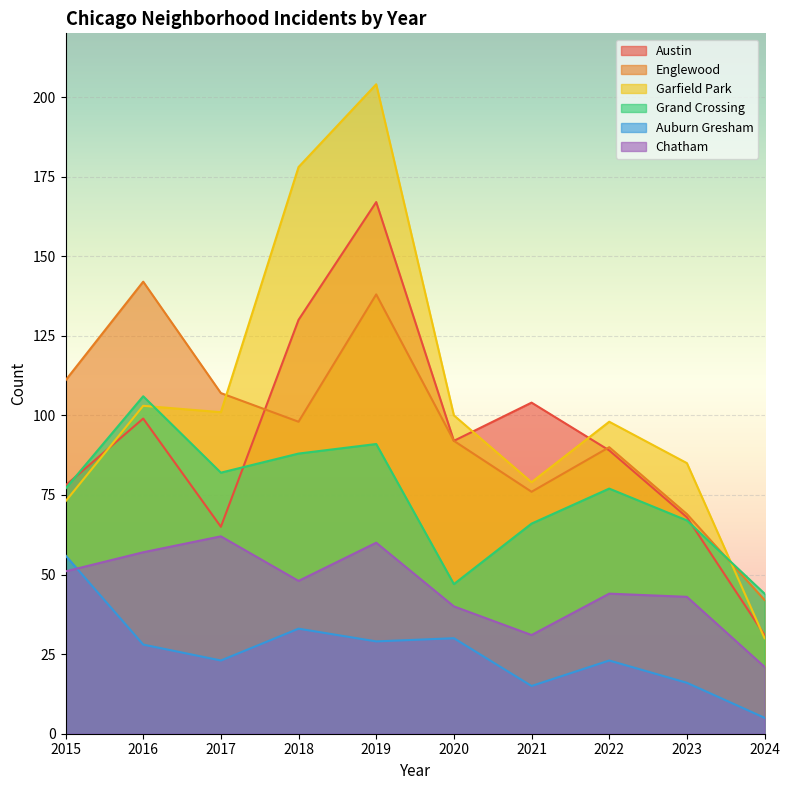

What is the difference between the second highest and second lowest values in the Auburn Gresham series?

18